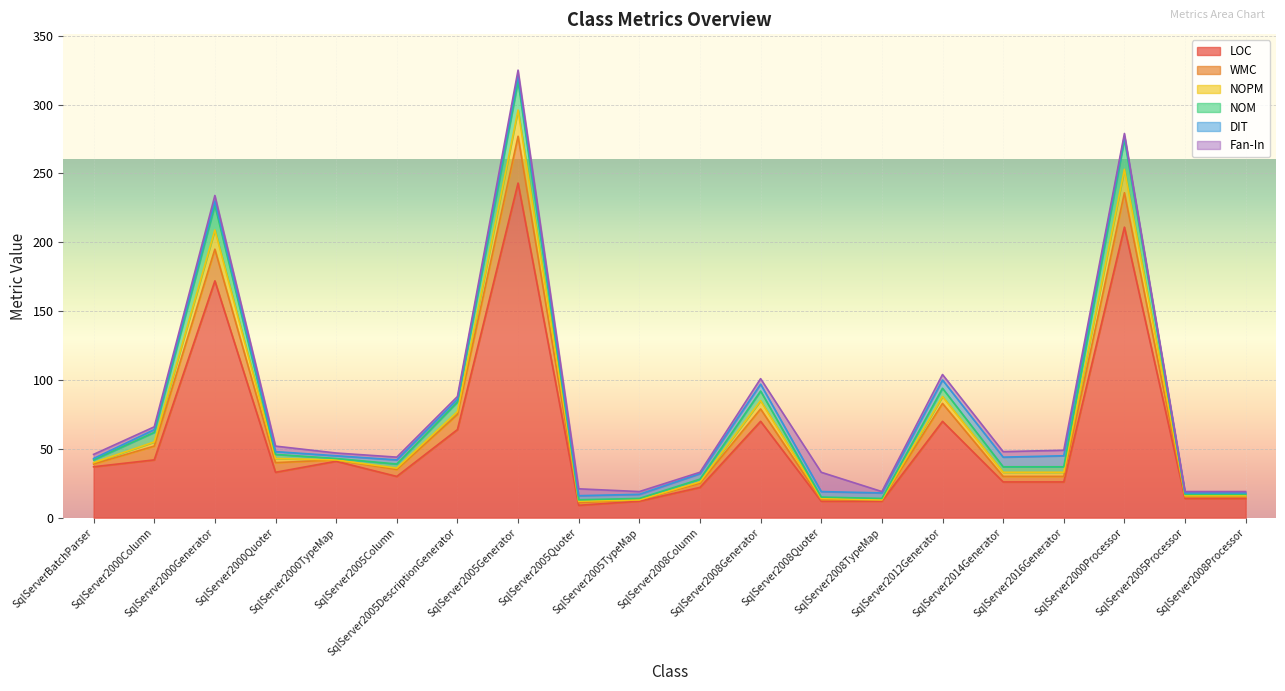

What is the label of the 1st point from the right?

SqlServer2008Processor